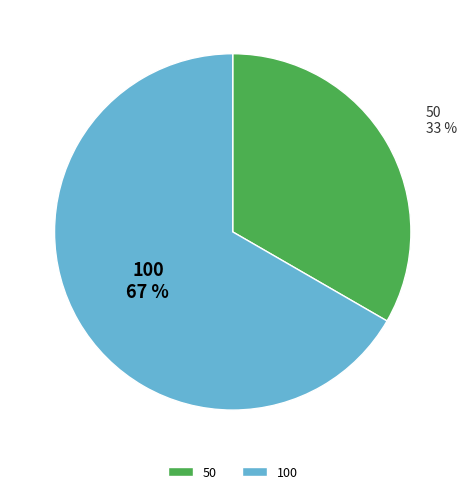

Is 100 the majority of the pie?

Yes